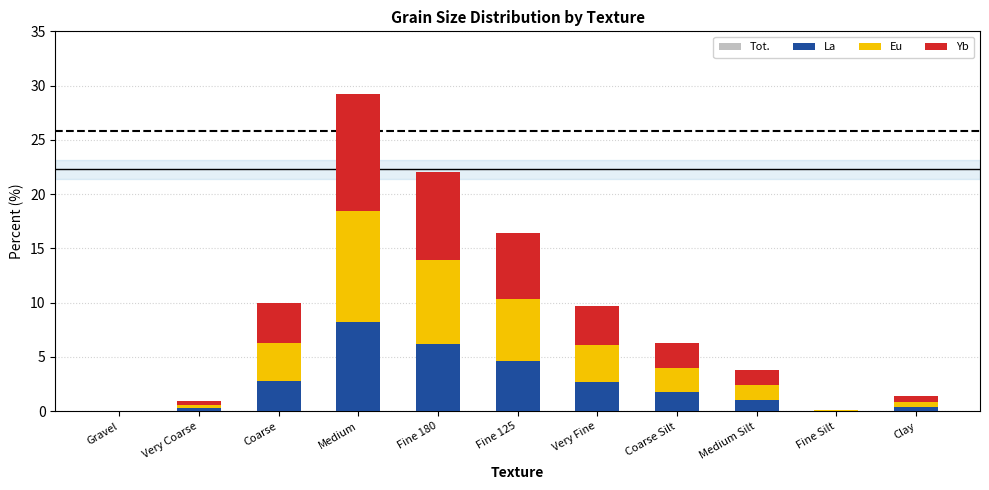

At Medium, list the series in order from largest to smallest.

Tot., Yb, Eu, La